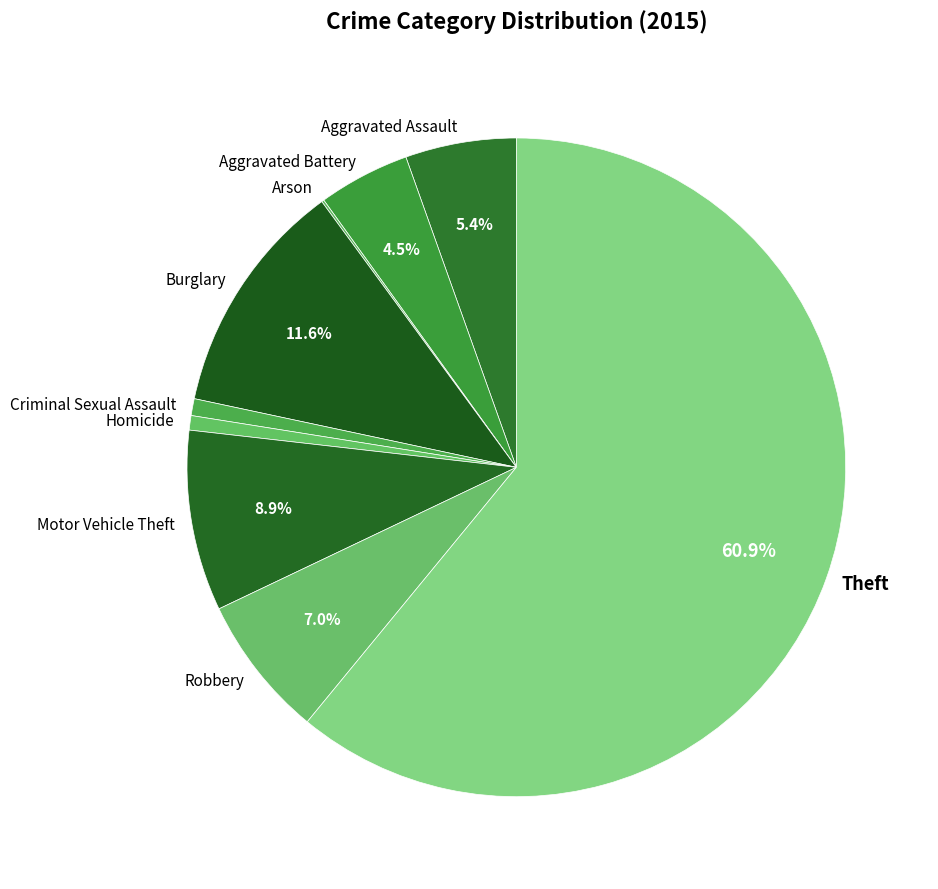

Between Robbery and Theft, which is larger?

Theft